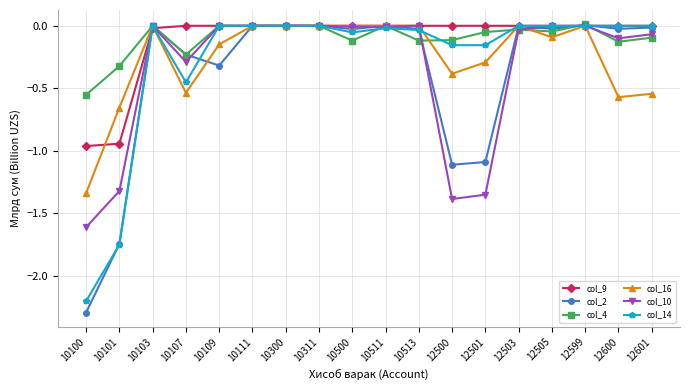

What are all the series names shown in the legend?

col_9, col_2, col_4, col_16, col_10, col_14